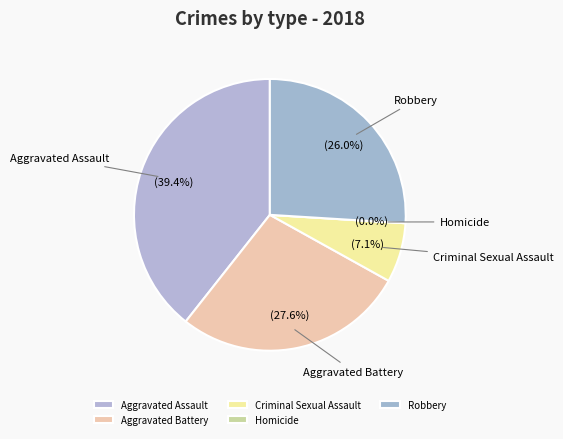

Rank the categories by value from lowest to highest.

Homicide, Criminal Sexual Assault, Robbery, Aggravated Battery, Aggravated Assault